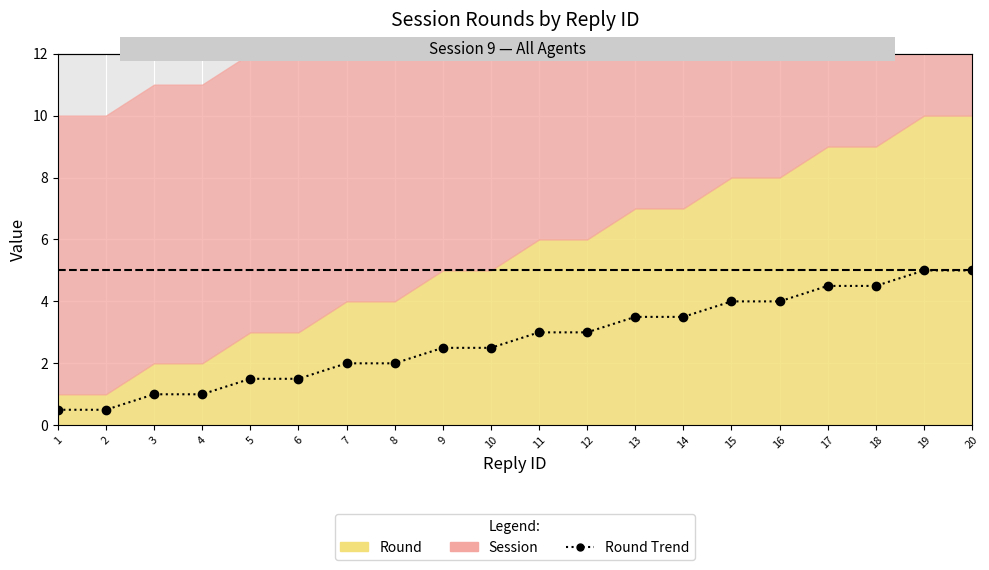

Reading left to right, list all the values displayed in this chart.

0.5	0.5	1.0	1.0	1.5	1.5	2.0	2.0	2.5	2.5	3.0	3.0	3.5	3.5	4.0	4.0	4.5	4.5	5.0	5.0